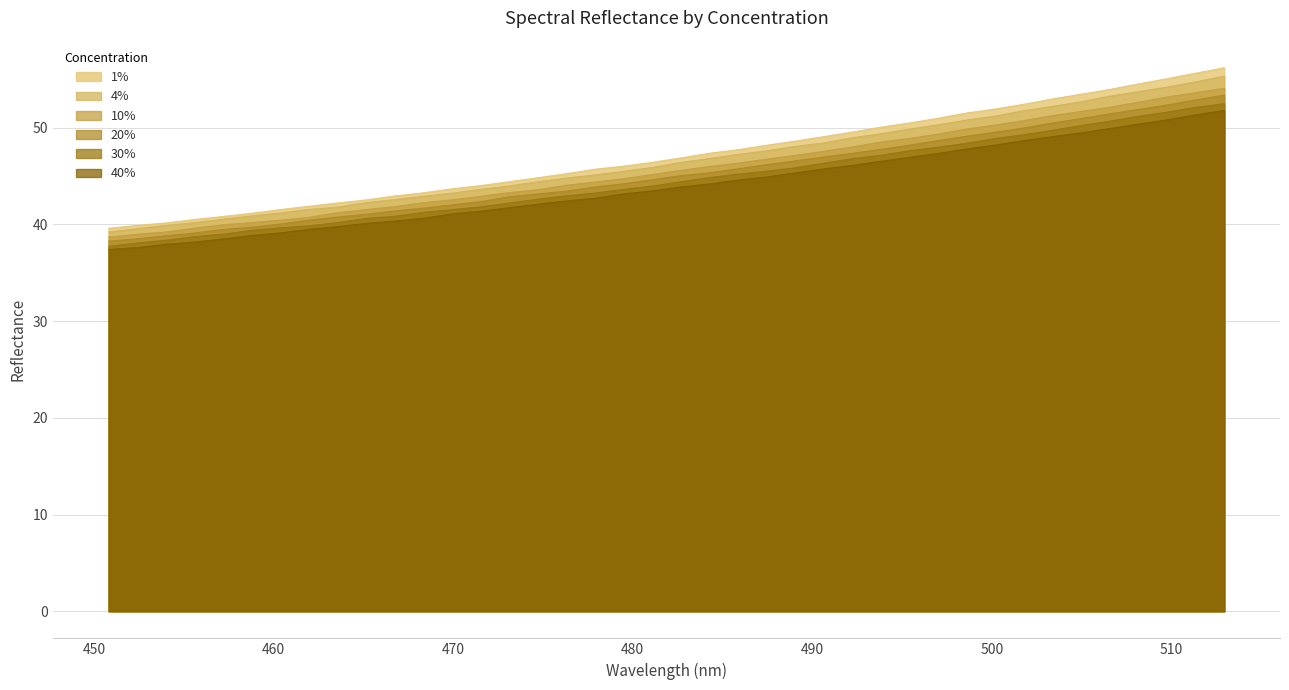

What is the difference between the second highest and second lowest values in the 40% series?

13.7